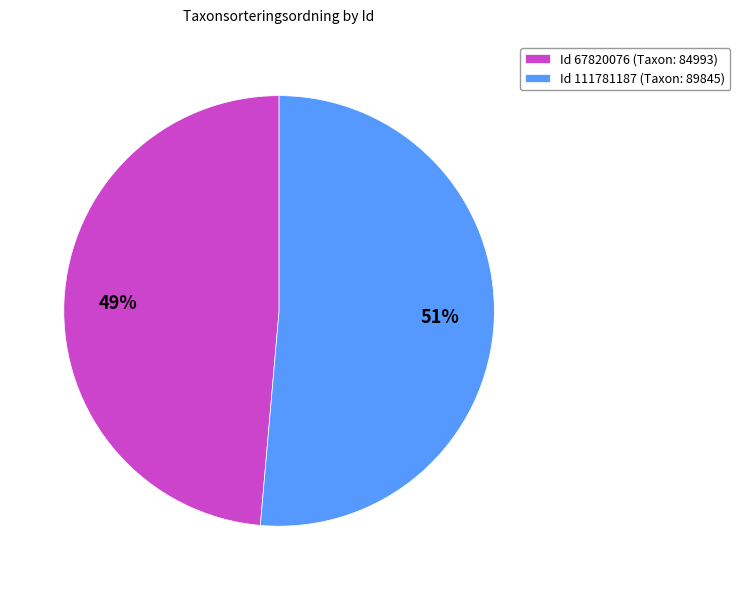

The Id 111781187 (Taxon: 89845) slice represents 51% of the pie. True or false?

True